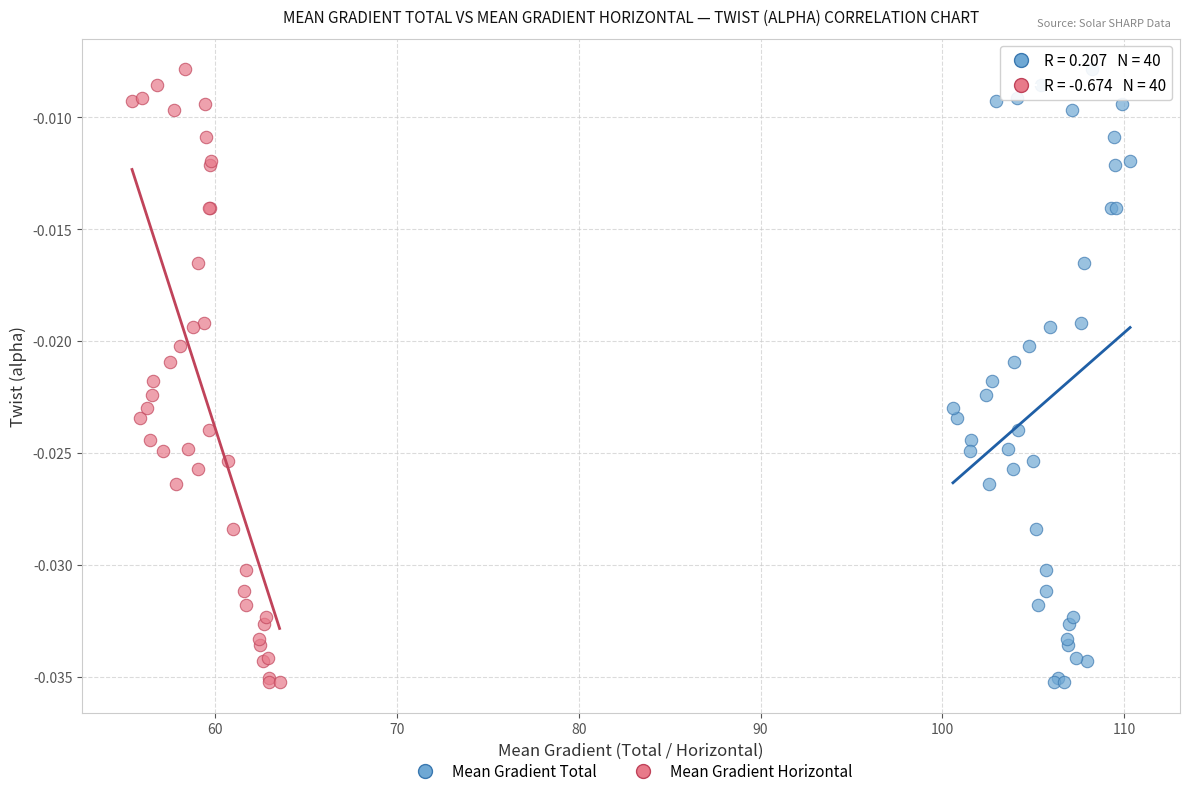

What are all the series names shown in the legend?

Mean Gradient Total, Mean Gradient Horizontal